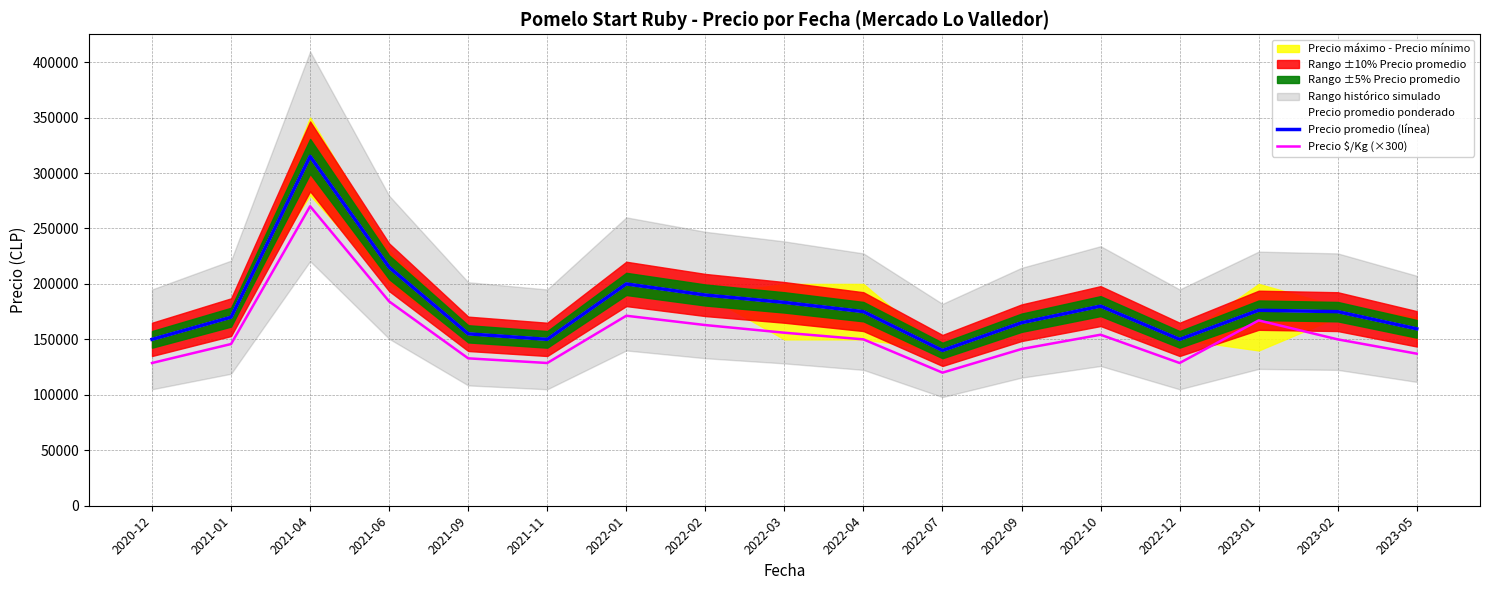

At how many categories does at least one series exceed 140444?

16